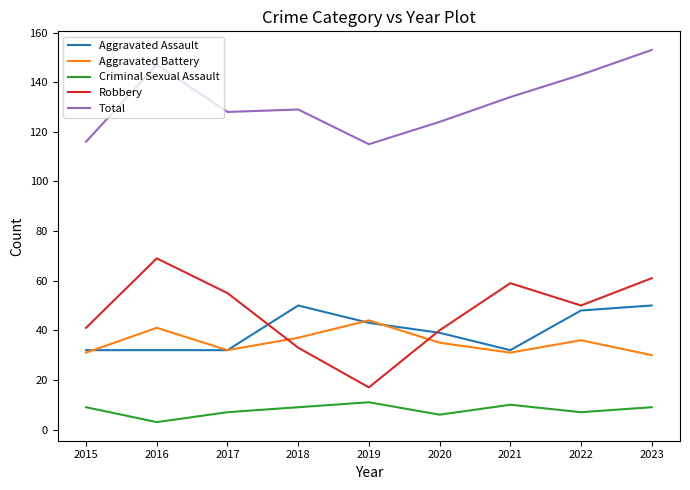

Reading right to left, list all the values displayed in this chart.

Aggravated Assault: 50	48	32	39	43	50	32	32	32
Aggravated Battery: 30	36	31	35	44	37	32	41	31
Criminal Sexual Assault: 9	7	10	6	11	9	7	3	9
Robbery: 61	50	59	40	17	33	55	69	41
Total: 153	143	134	124	115	129	128	147	116